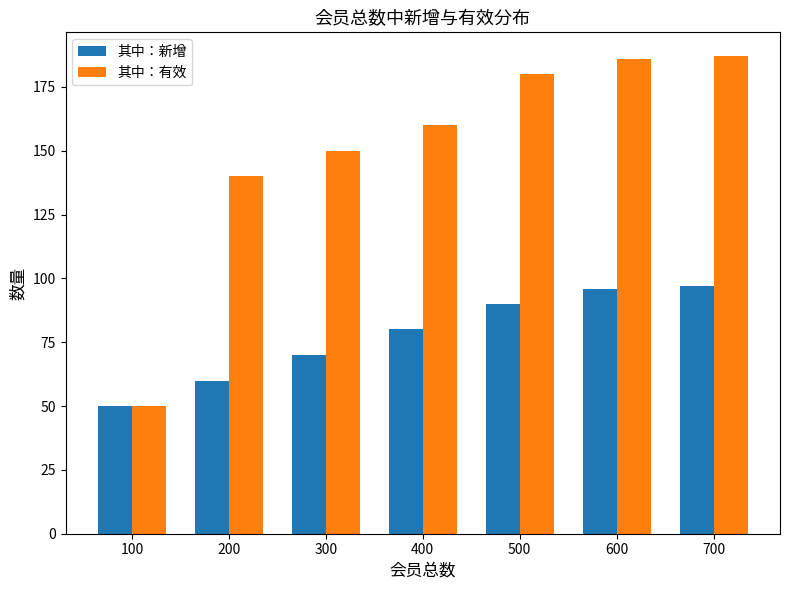

What value does the 其中：有效 series have at 500?

180